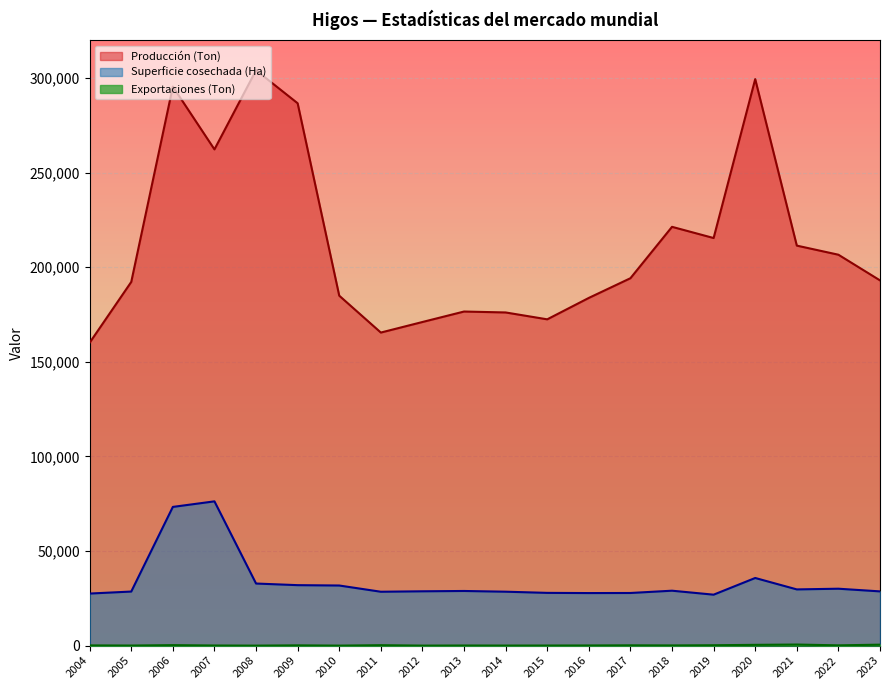

List the series in order of their peak value, highest first.

Producción (Ton), Superficie cosechada (Ha), Exportaciones (Ton)